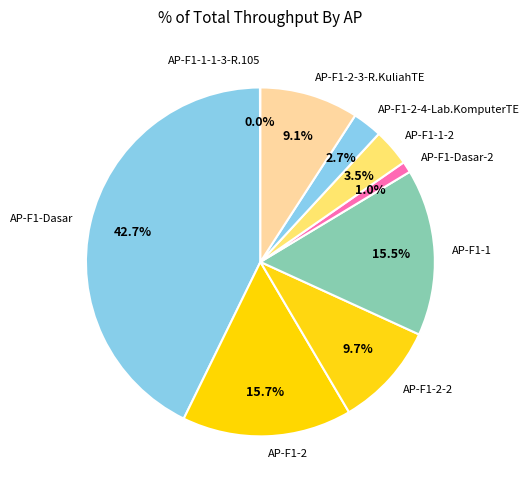

Is it true that AP-F1-Dasar is 52% of the pie?

False